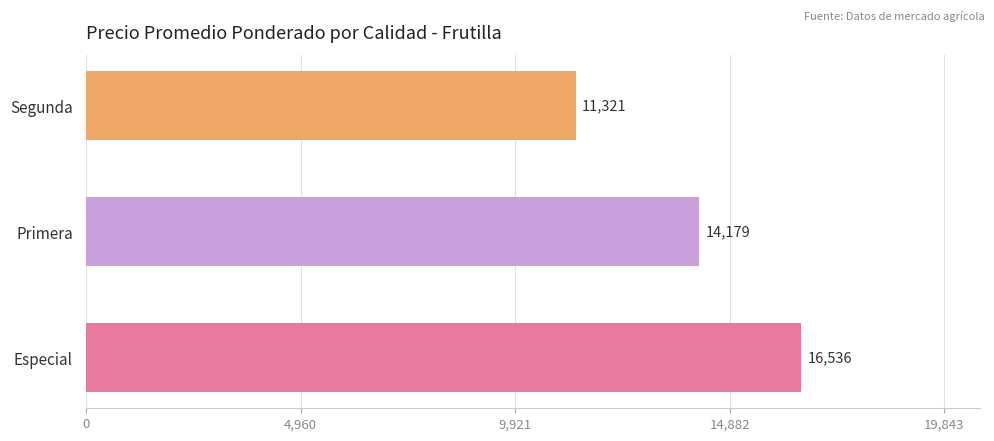

What is the minimum value shown in the chart?

11321